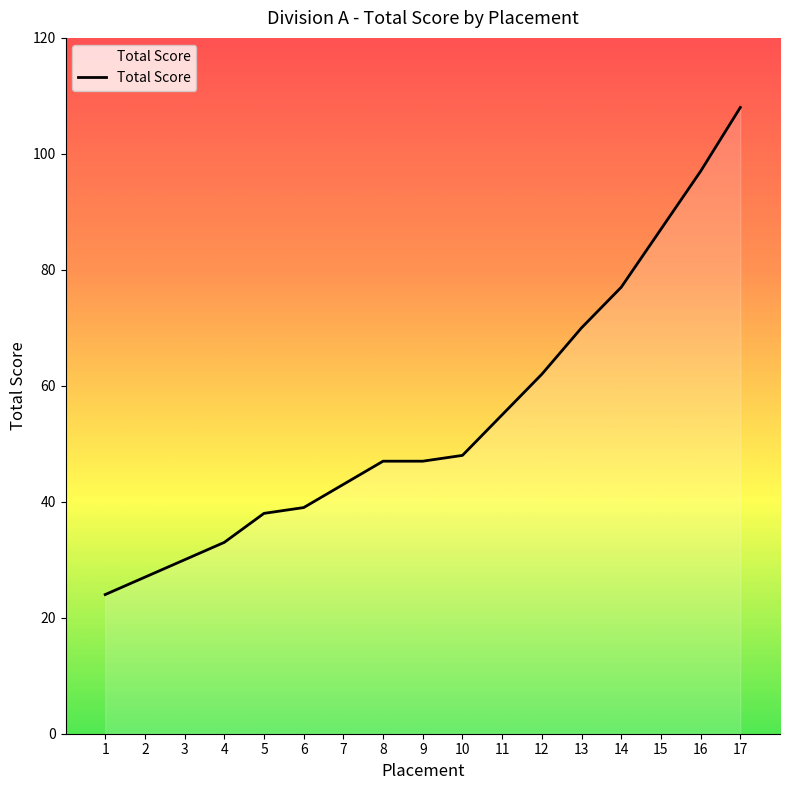

What value does the data have at 9?

47